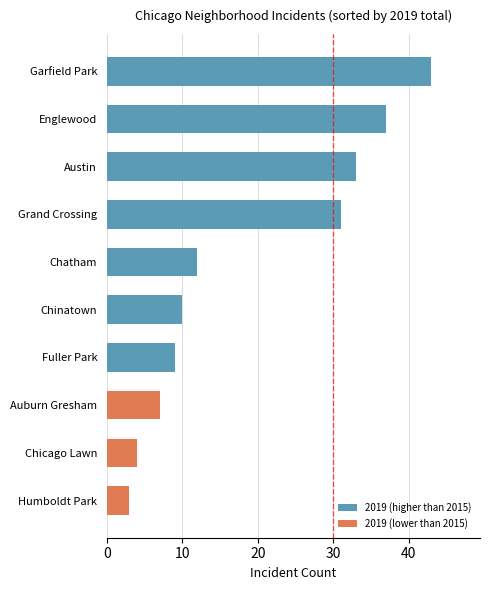

Which label corresponds to the largest value in the chart?

Garfield Park